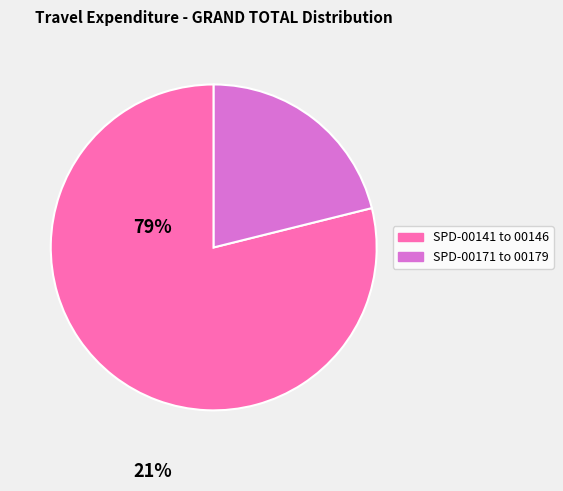

Is there a majority slice in this chart?

Yes